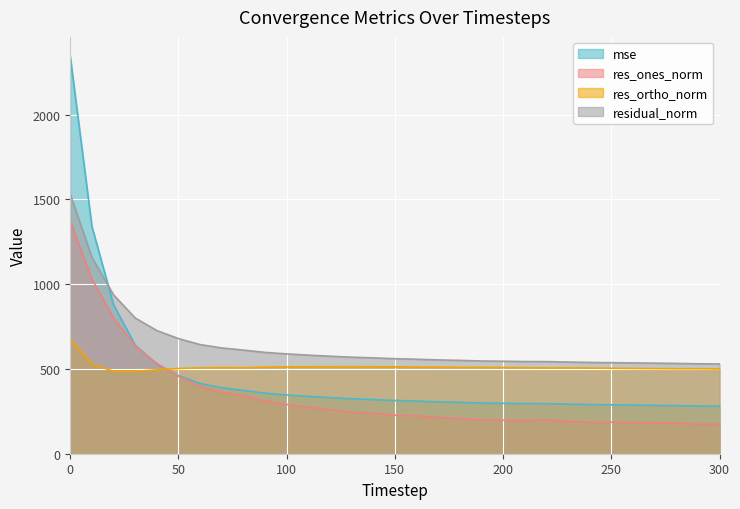

What is the maximum value shown in the chart?

2341.4